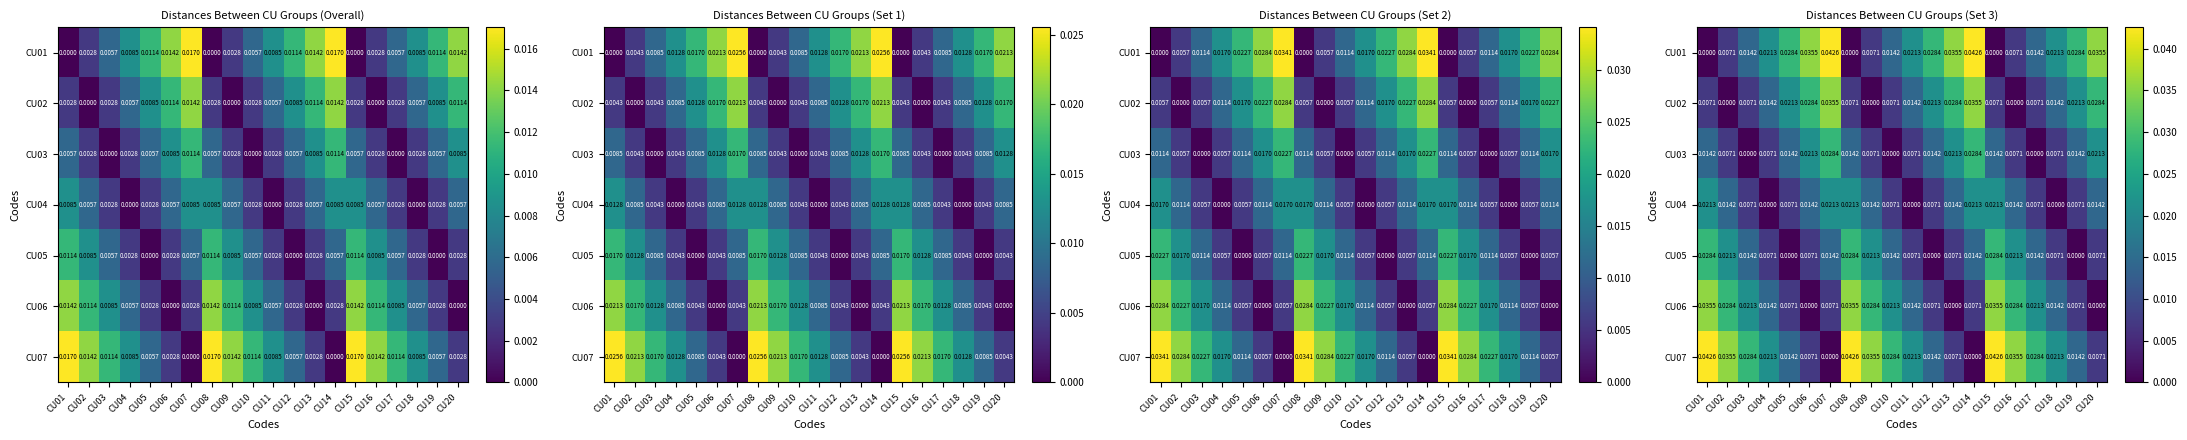

Which category has the lowest value in the CU04 series?

CU04